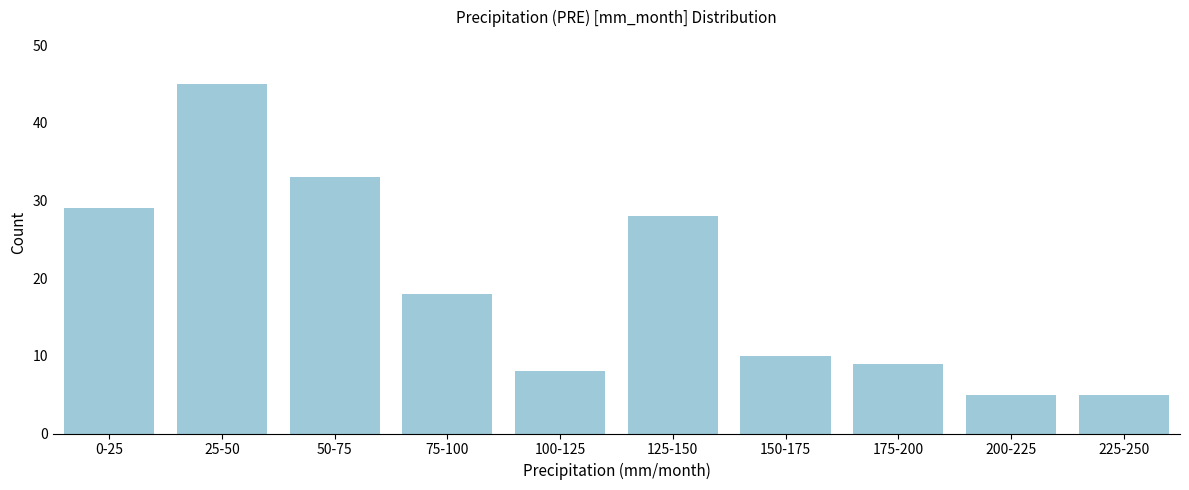

Reading left to right, what are all the values shown in this chart?

0-25=29	25-50=45	50-75=33	75-100=18	100-125=8	125-150=28	150-175=10	175-200=9	200-225=5	225-250=5